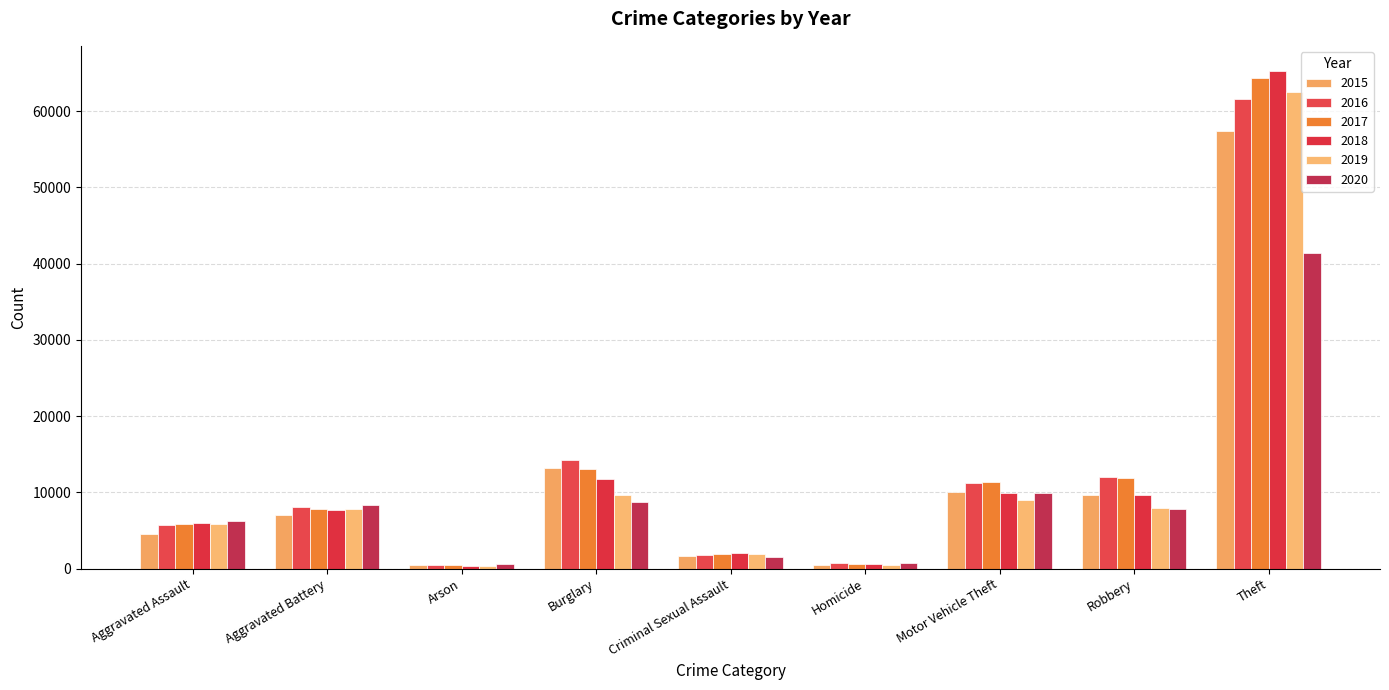

What position from the left is Robbery?

8